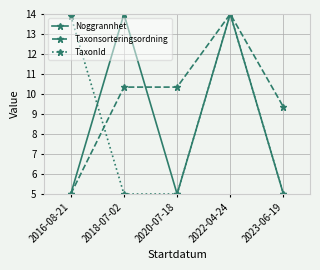

Where is the first local maximum for Noggrannhet?

2018-07-02